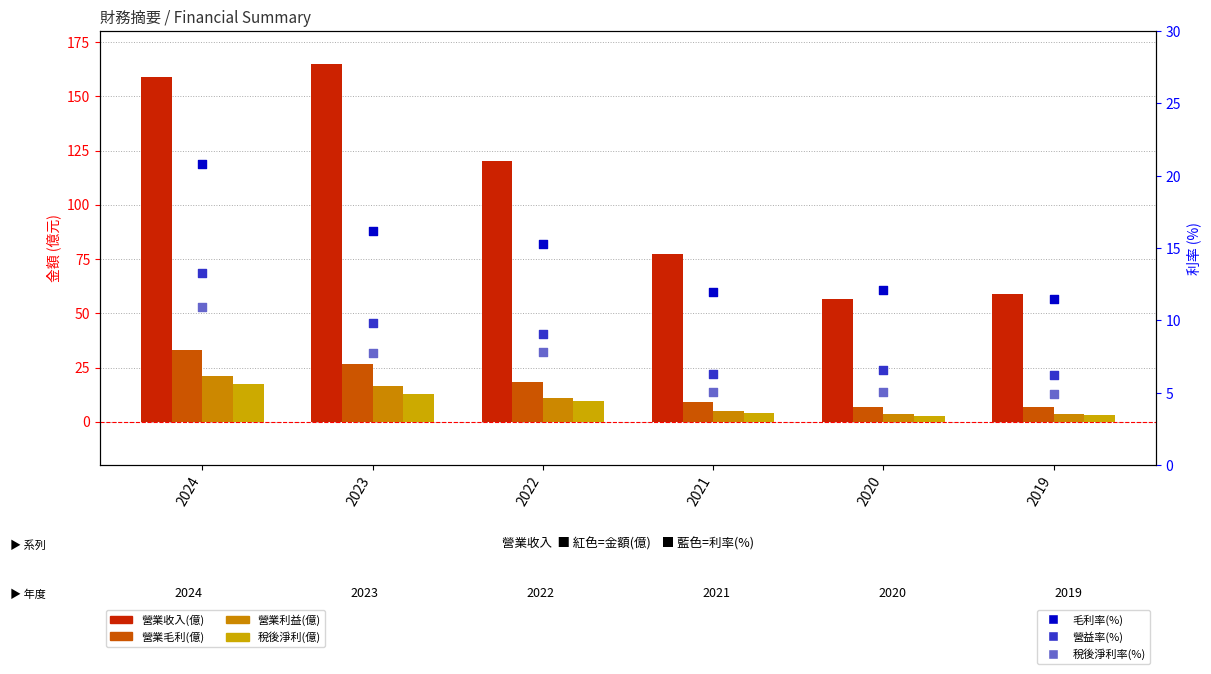

Which series reaches the minimum Y coordinate?

稅後淨利(億)